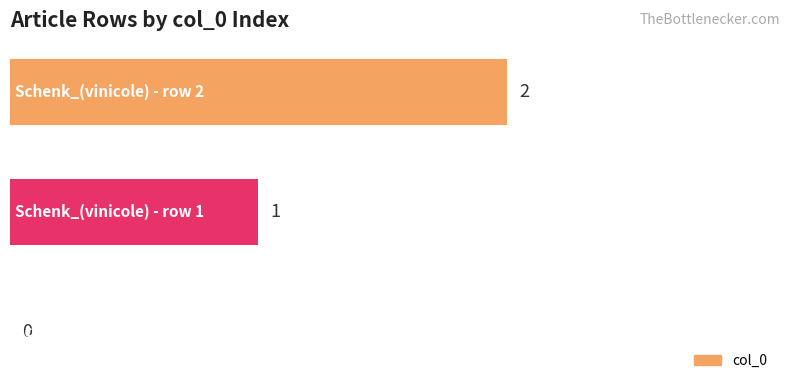

What is the sum of all values?

3